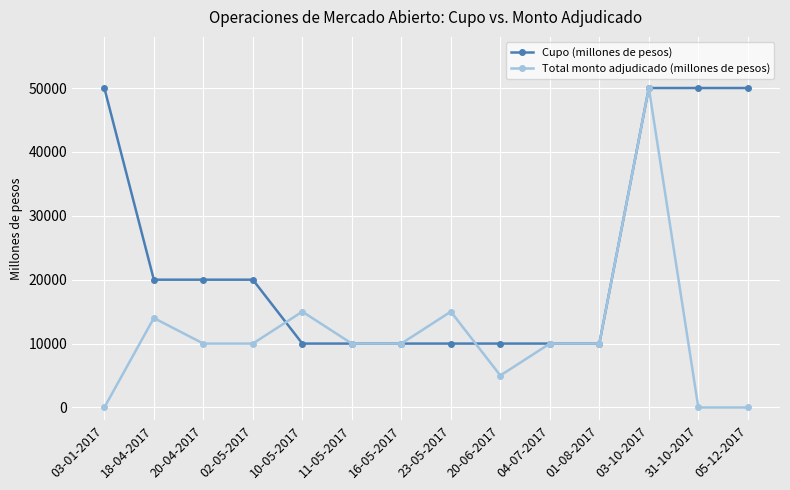

Which series has the widest spread of values?

Total monto adjudicado (millones de pesos)